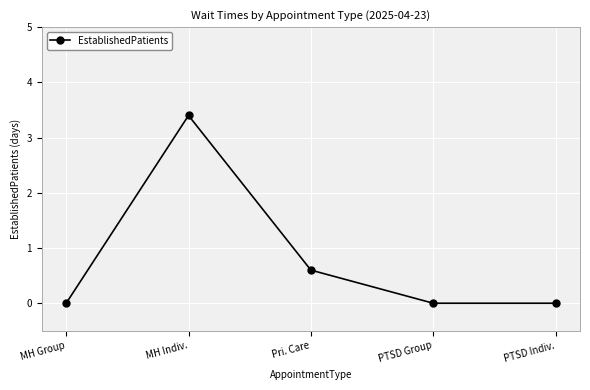

True or false: the data shows 1.7 at MH Indiv..

False